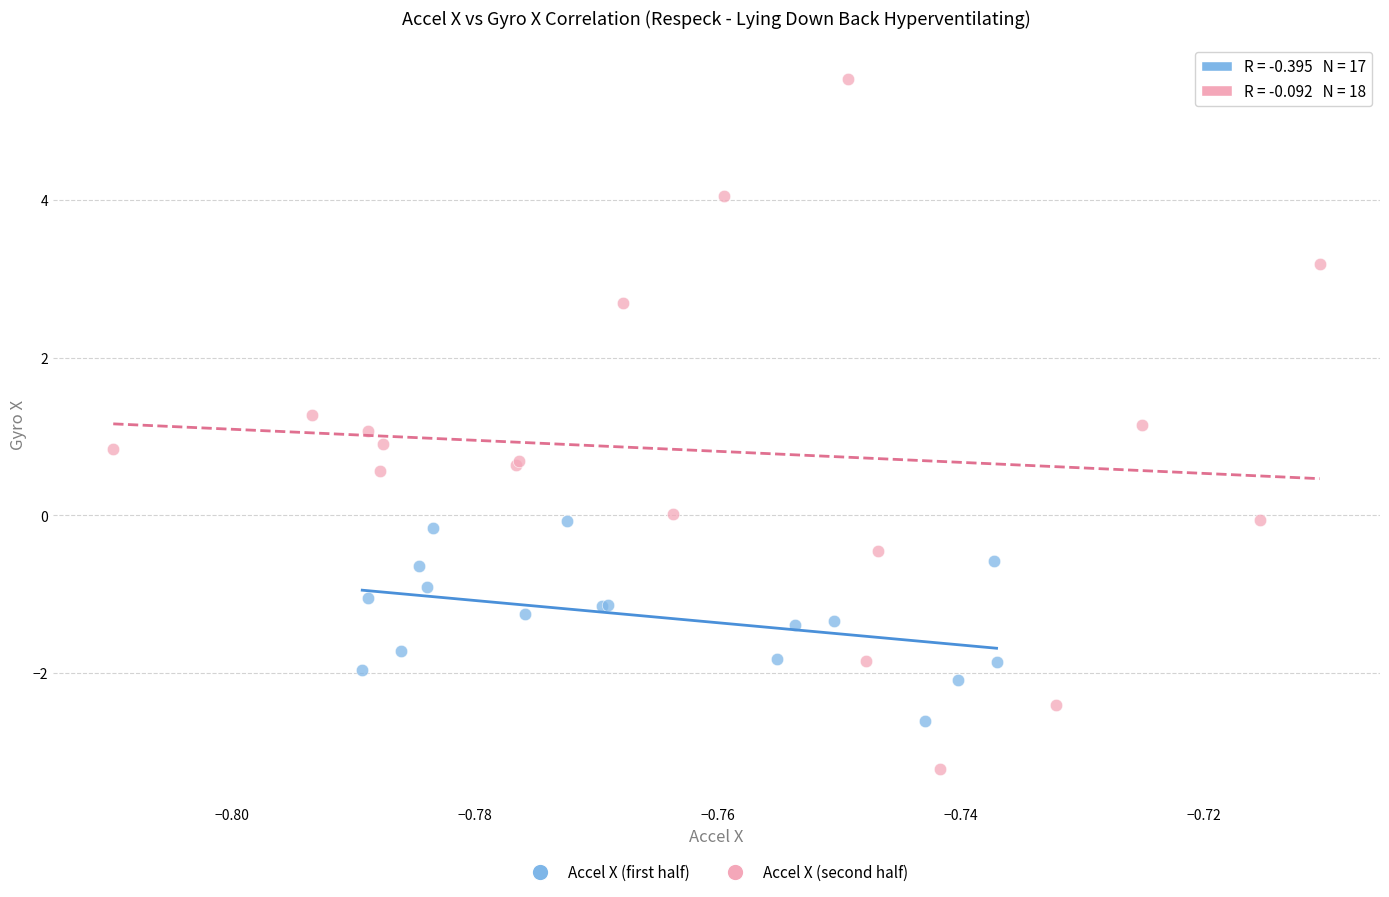

Which series reaches the maximum Y coordinate?

Accel X (second half)